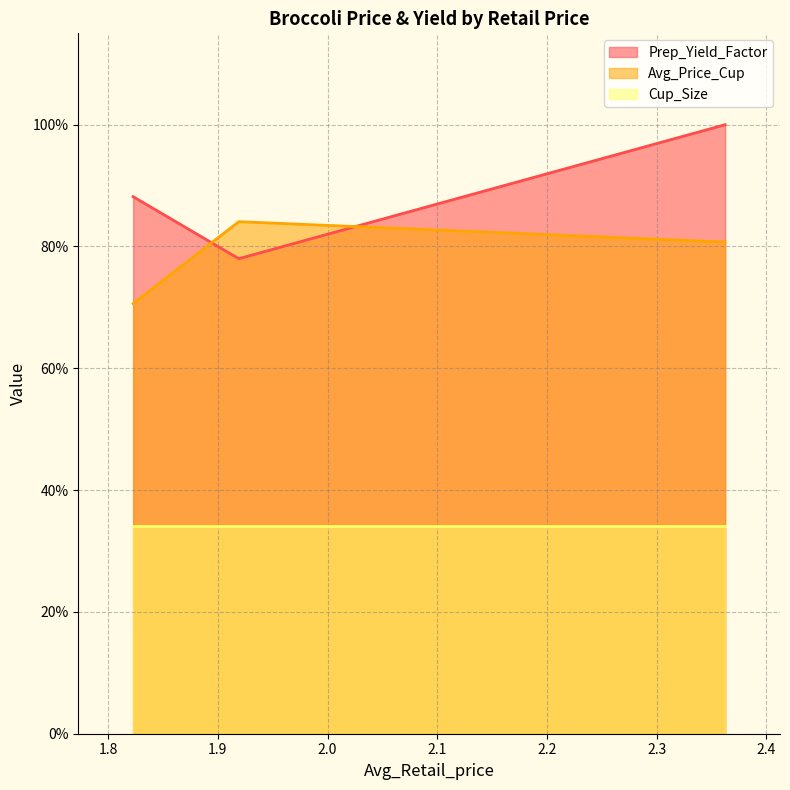

What are all the series names shown in the legend?

Prep_Yield_Factor, Avg_Price_Cup, Cup_Size